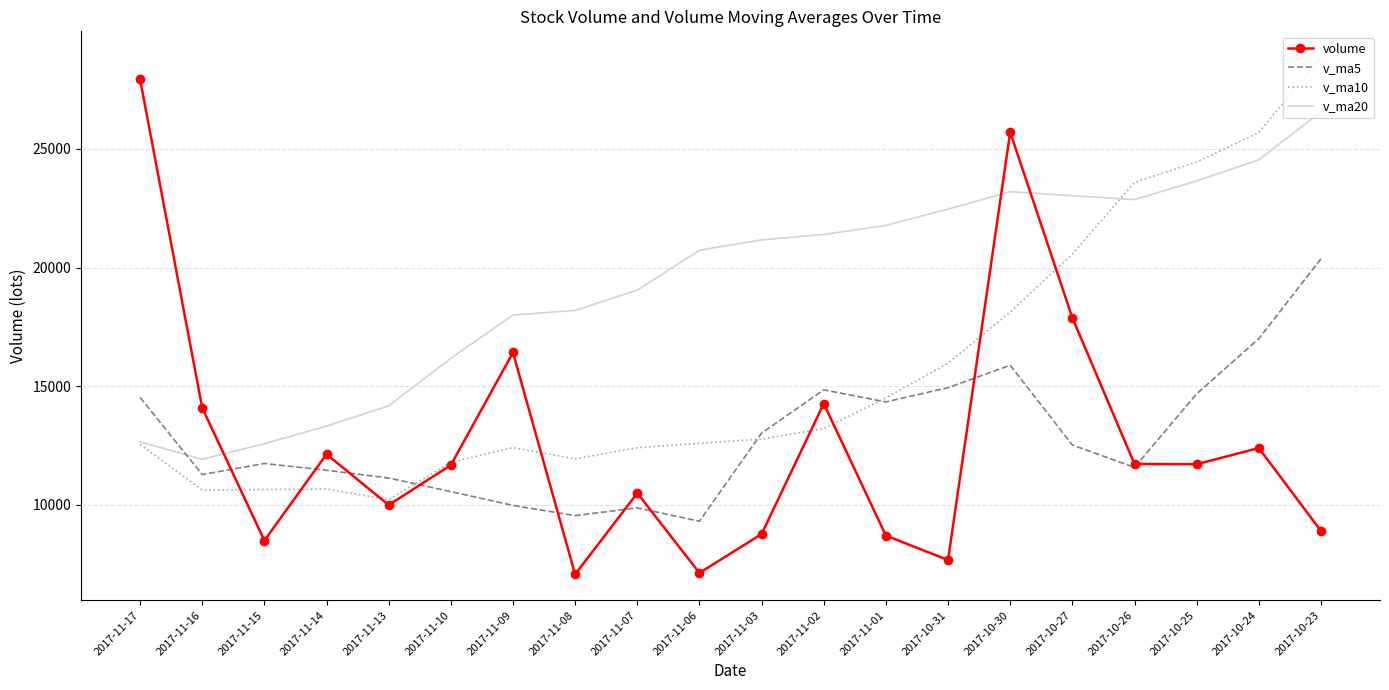

What is the spread (max minus min) of values at 2017-10-26?

12015.4